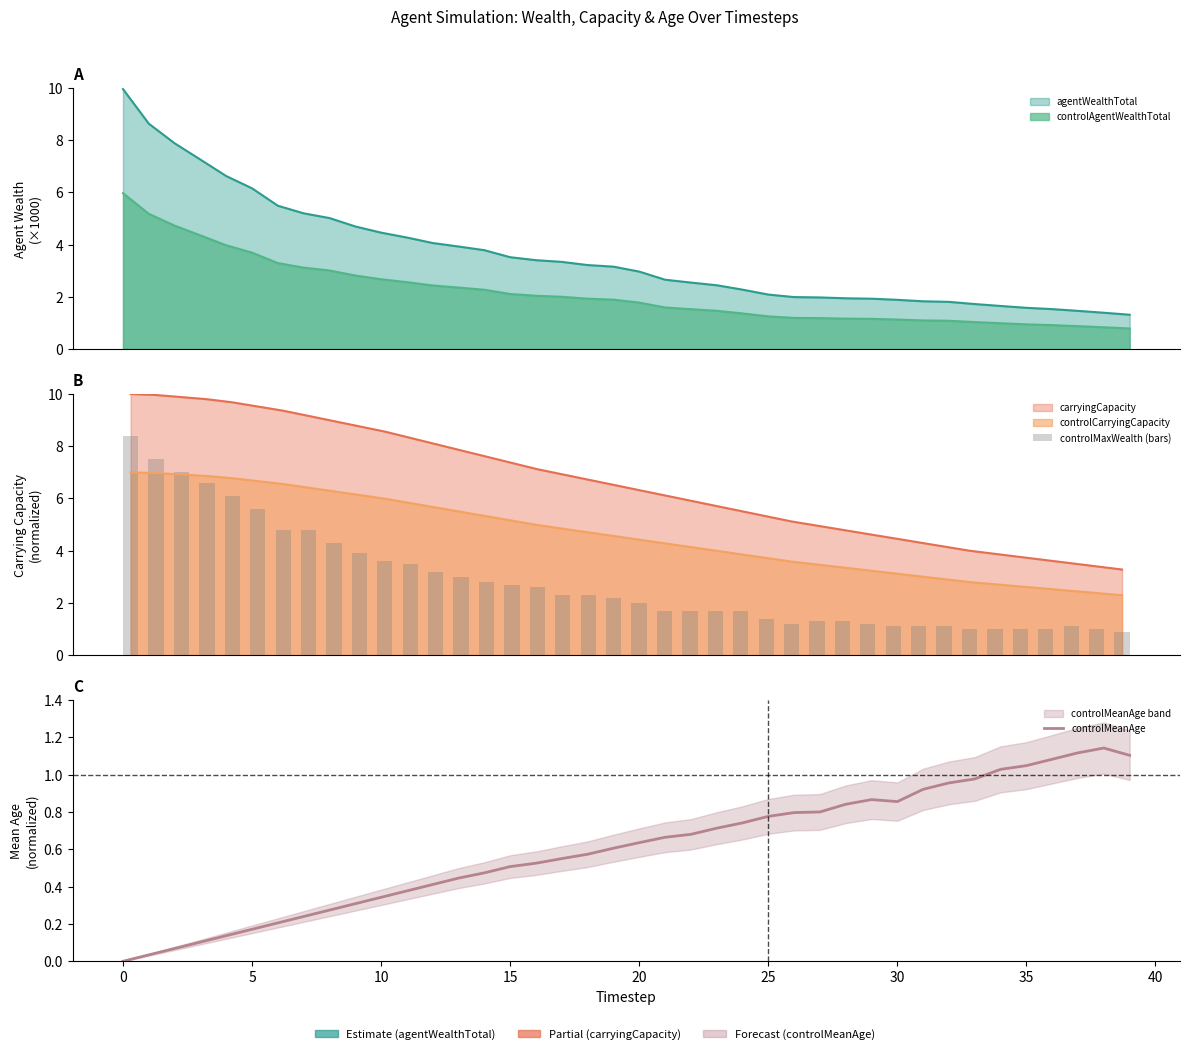

Is the value of controlMeanAge at 25 greater than the value of controlMaxWealth (bars) at 36?

No